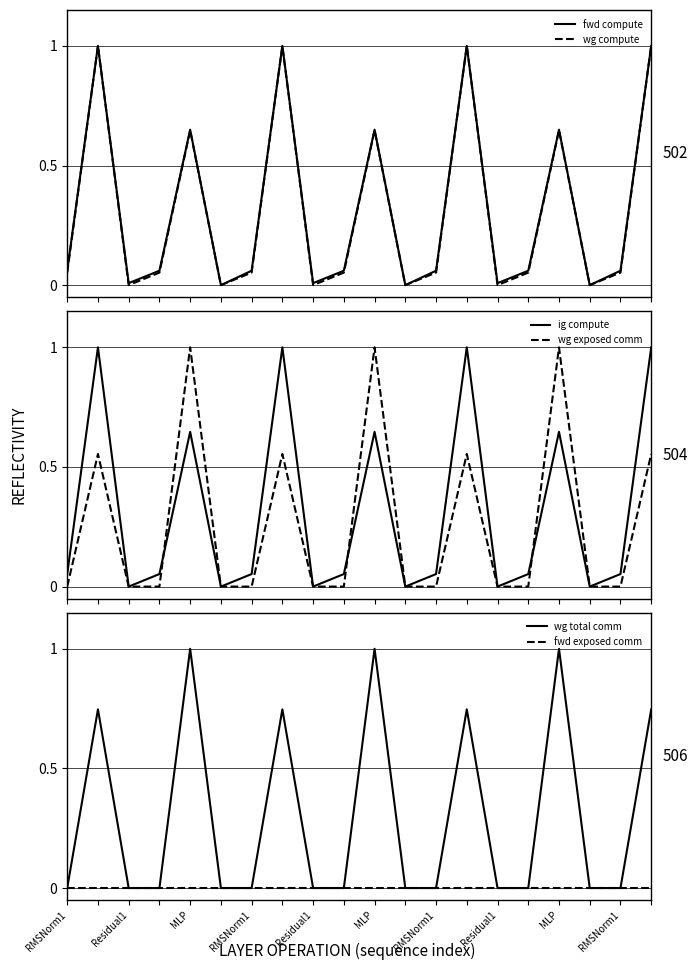

Reading left to right, extract all data points from this chart.

fwd compute: 0.1	1.0	0.0	0.1	0.6	0.0	0.1	1.0	0.0	0.1	0.6	0.0	0.1	1.0	0.0	0.1	0.6	0.0	0.1	1.0
wg compute: 0.1	1.0	0.0	0.1	0.6	0.0	0.1	1.0	0.0	0.1	0.6	0.0	0.1	1.0	0.0	0.1	0.6	0.0	0.1	1.0
ig compute: 0.1	1.0	0.0	0.1	0.6	0.0	0.1	1.0	0.0	0.1	0.6	0.0	0.1	1.0	0.0	0.1	0.6	0.0	0.1	1.0
wg exposed comm: 0.0	0.6	0.0	0.0	1.0	0.0	0.0	0.6	0.0	0.0	1.0	0.0	0.0	0.6	0.0	0.0	1.0	0.0	0.0	0.6
wg total comm: 0.0	0.7	0.0	0.0	1.0	0.0	0.0	0.7	0.0	0.0	1.0	0.0	0.0	0.7	0.0	0.0	1.0	0.0	0.0	0.7
fwd exposed comm: 0.0	0.0	0.0	0.0	0.0	0.0	0.0	0.0	0.0	0.0	0.0	0.0	0.0	0.0	0.0	0.0	0.0	0.0	0.0	0.0